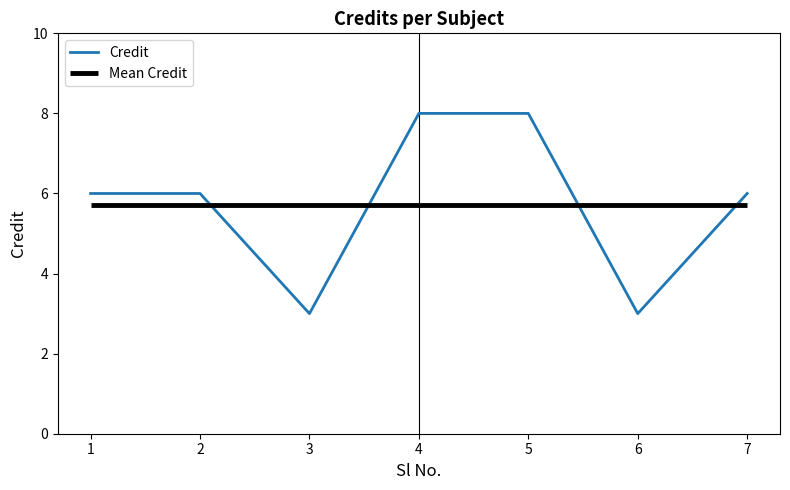

Reading left to right, what are all the values shown in this chart?

6	6	3	8	8	3	6